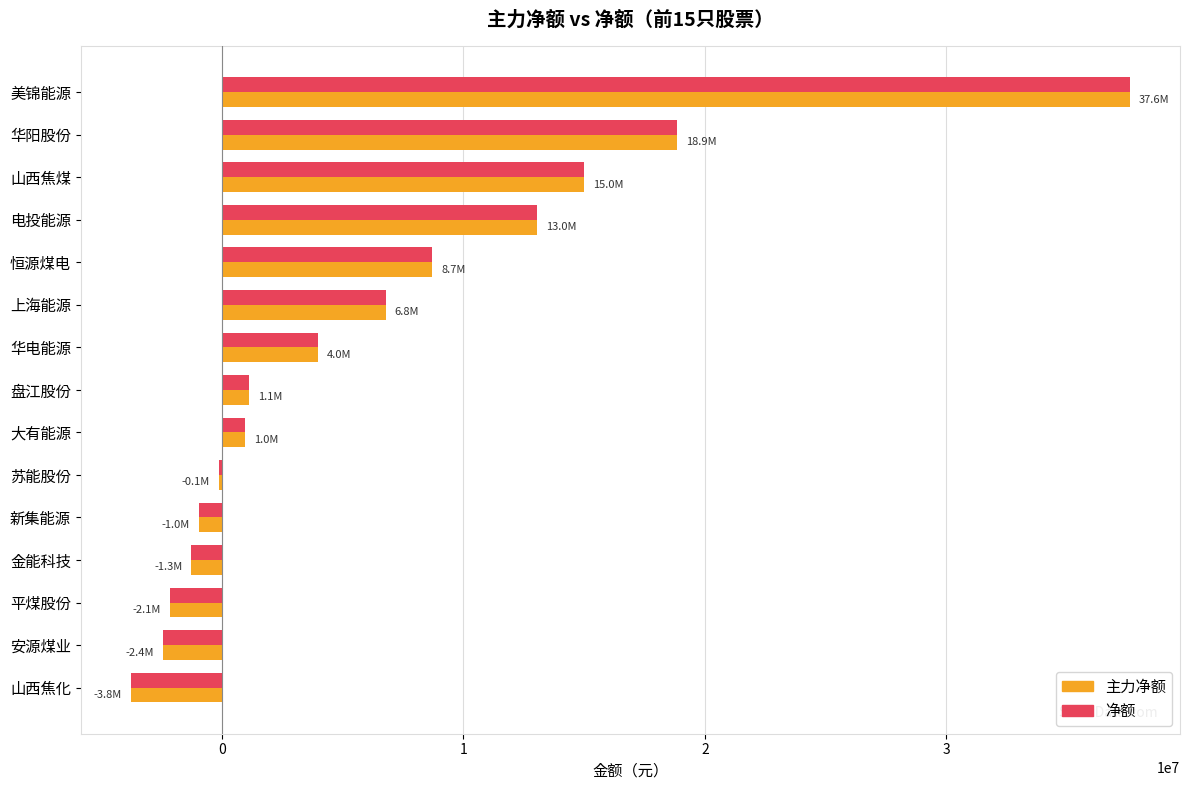

What value does the 净额 series have at 上海能源?

6775940